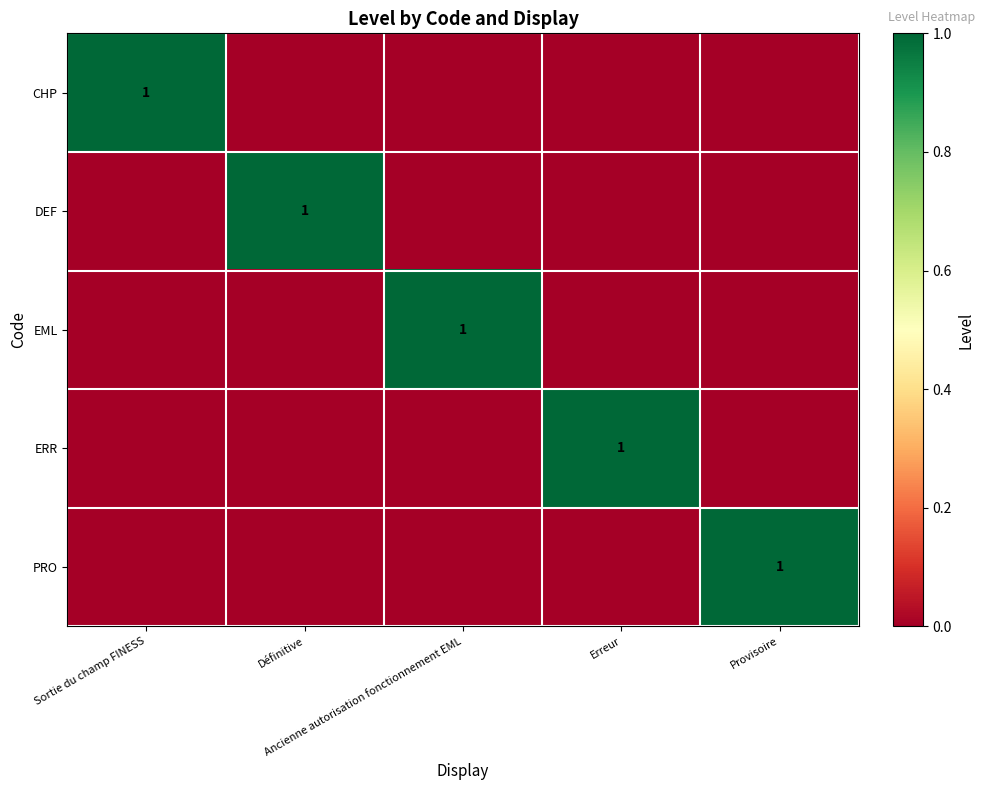

How many DEF values are between 0 and 1?

5